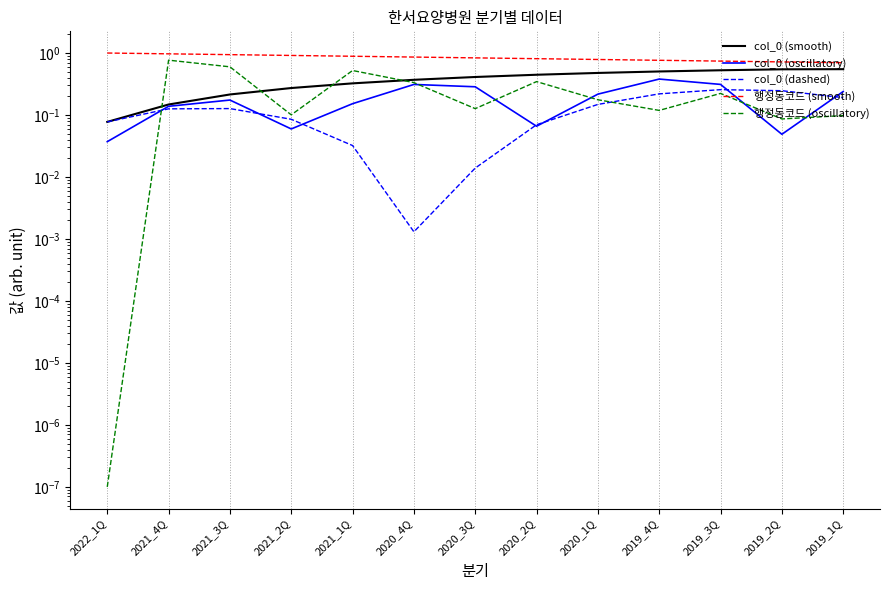

True or false: 행정동코드 (oscillatory) has more than 2 points higher than both neighbors.

True